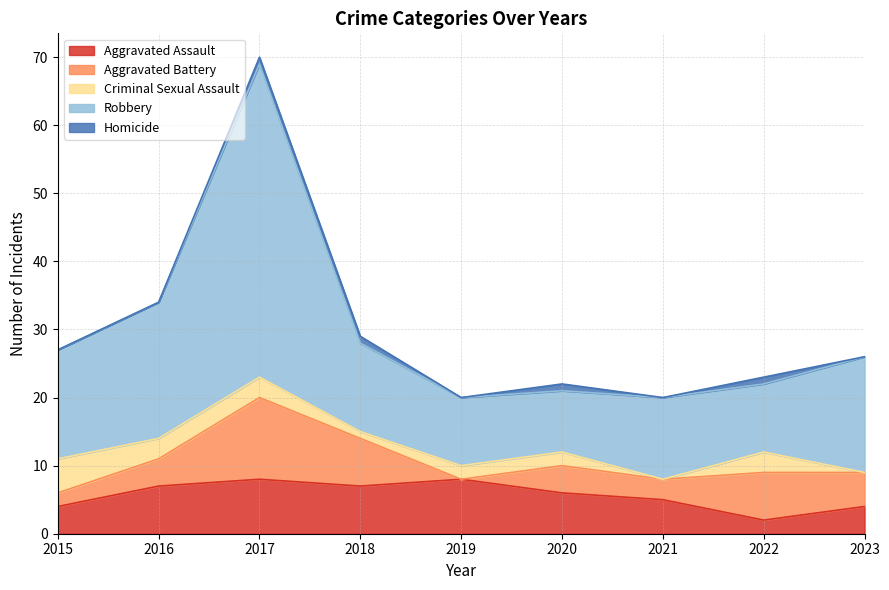

At which label does Homicide reach its peak?

2017